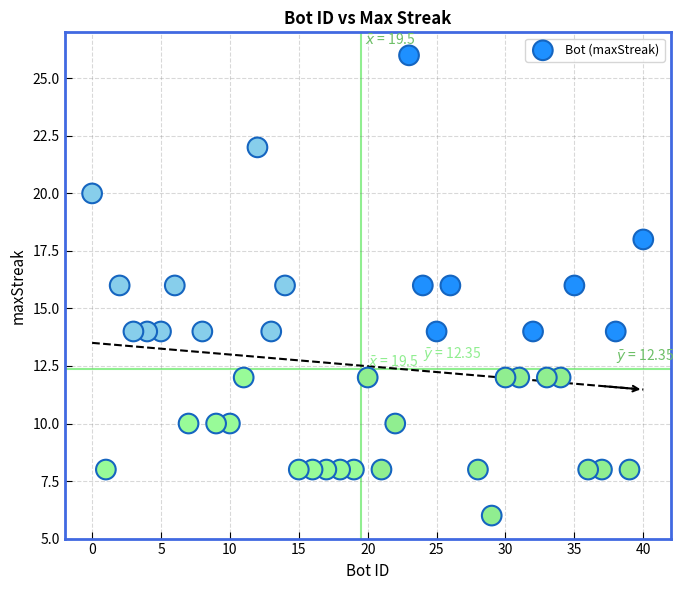

What is the range of Y values (max minus min)?

20